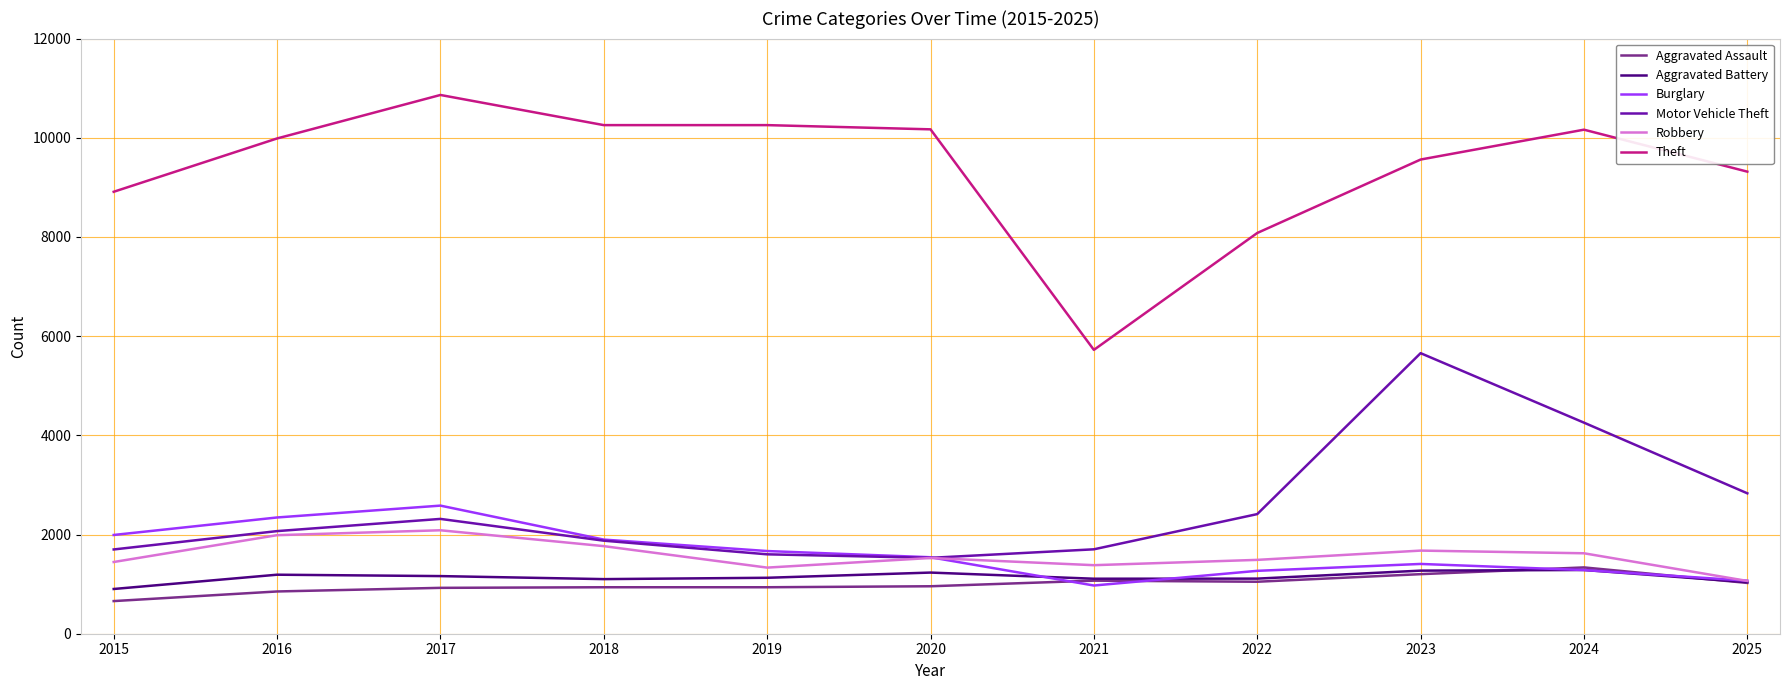

Which category has the lowest value in the Robbery series?

2025